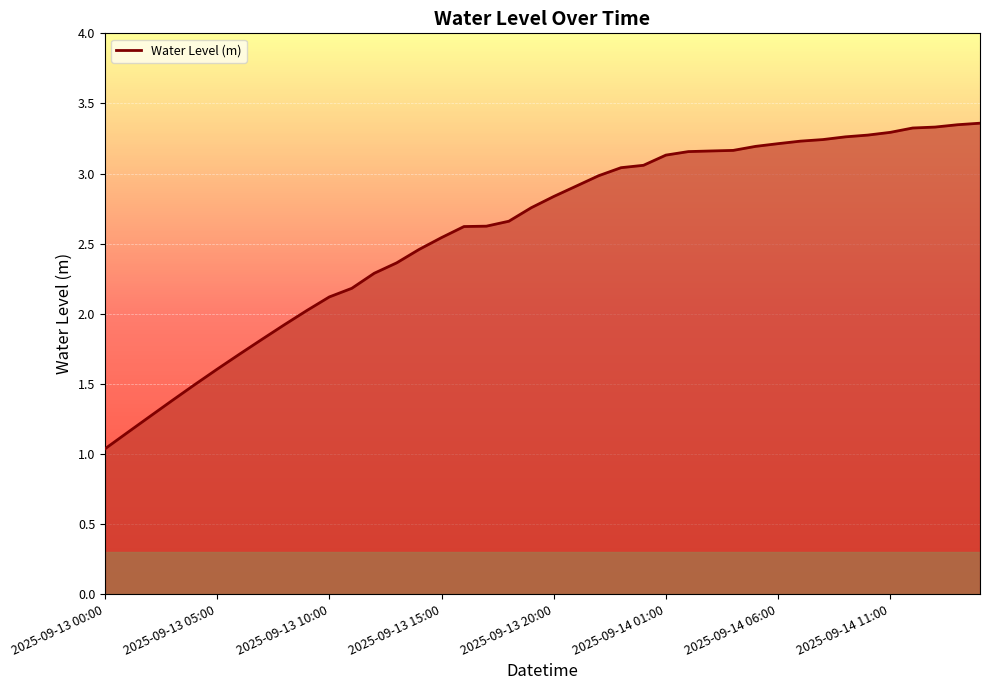

What is the smallest value displayed?

1.0